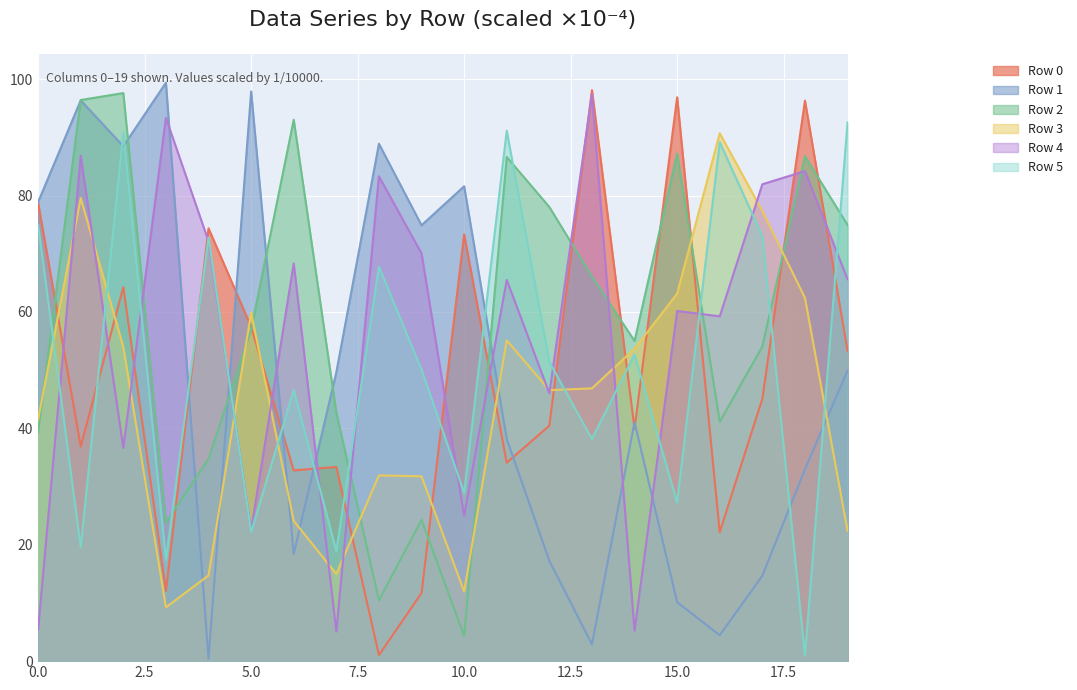

Reading left to right, list all the values displayed in this chart.

Row 0: 0=78.8	1=36.9	2=64.3	3=12.1	4=74.4	5=57.4	6=32.8	7=33.4	8=1.0	9=11.7	10=73.3	11=34.1	12=40.5	13=98.1	14=39.9	15=96.9	16=22.2	17=45.1	18=96.3	19=53.3
Row 1: 0=78.9	1=96.4	2=88.5	3=99.4	4=0.4	5=97.9	6=18.4	7=49.6	8=88.9	9=74.9	10=81.6	11=38.2	12=17.2	13=2.9	14=41.1	15=10.1	16=4.4	17=14.7	18=33.0	19=49.9
Row 2: 0=39.3	1=96.4	2=97.6	3=23.8	4=34.7	5=56.9	6=93.0	7=42.7	8=10.5	9=24.3	10=4.3	11=86.6	12=78.0	13=66.1	14=55.0	15=87.2	16=41.1	17=54.1	18=86.7	19=74.9
Row 3: 0=41.6	1=79.6	2=54.0	3=9.2	4=14.7	5=59.9	6=24.1	7=15.0	8=31.9	9=31.8	10=12.0	11=55.1	12=46.6	13=46.9	14=53.7	15=63.2	16=90.7	17=77.3	18=62.4	19=22.4
Row 4: 0=5.4	1=86.8	2=36.6	3=93.3	4=72.1	5=22.5	6=68.3	7=5.1	8=83.3	9=70.1	10=25.0	11=65.5	12=46.0	13=97.4	14=5.2	15=60.2	16=59.2	17=81.9	18=84.2	19=65.6
Row 5: 0=74.9	1=19.6	2=90.8	3=17.4	4=72.8	5=22.2	6=46.6	7=18.9	8=67.8	9=50.1	10=28.9	11=91.1	12=51.4	13=38.2	14=52.7	15=27.3	16=89.1	17=73.0	18=0.9	19=92.6